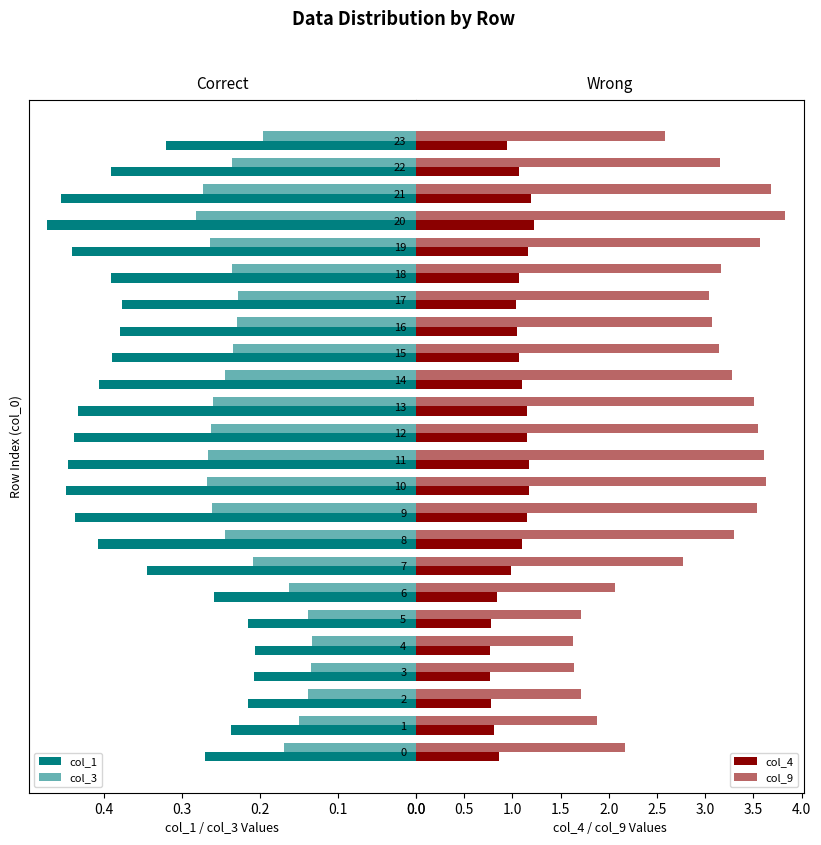

At how many categories does at least one series exceed 0?

24